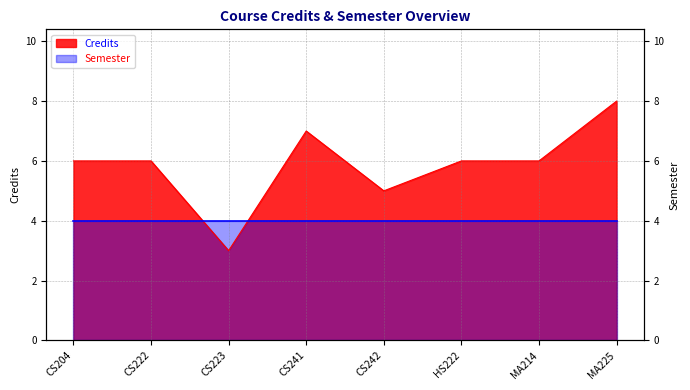

What is the label of the 2nd point from the left?

CS222